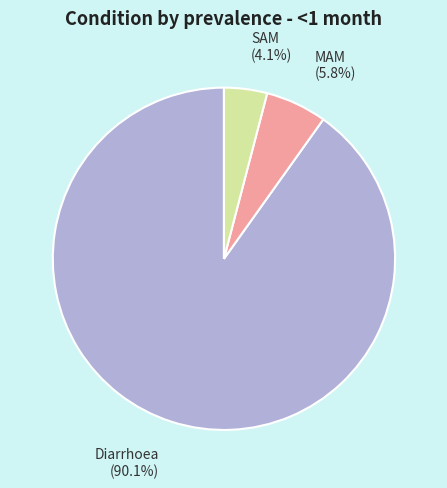

To the nearest percent, what is the difference between the largest and smallest slice percentages?

86%